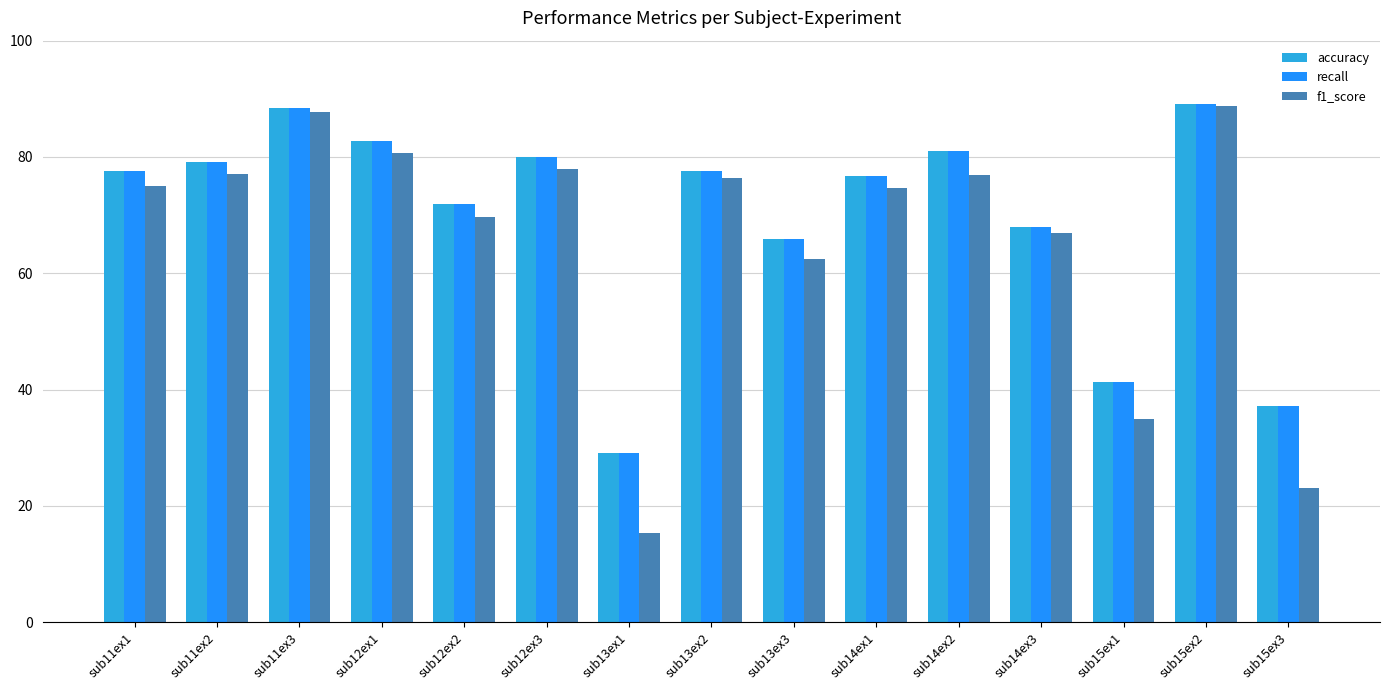

What is the maximum value shown in the chart?

89.1